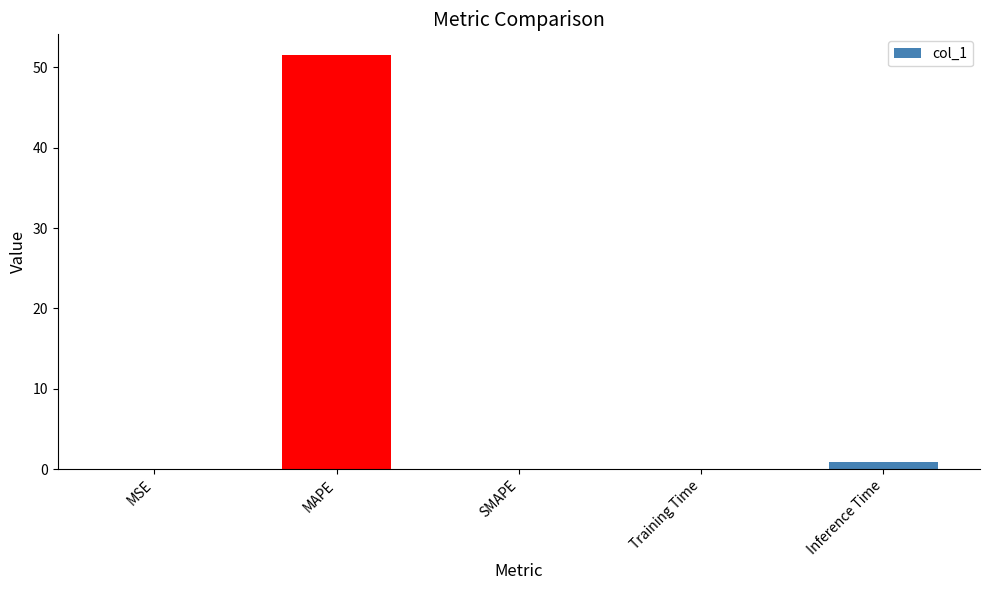

What is the greatest value displayed?

51.5